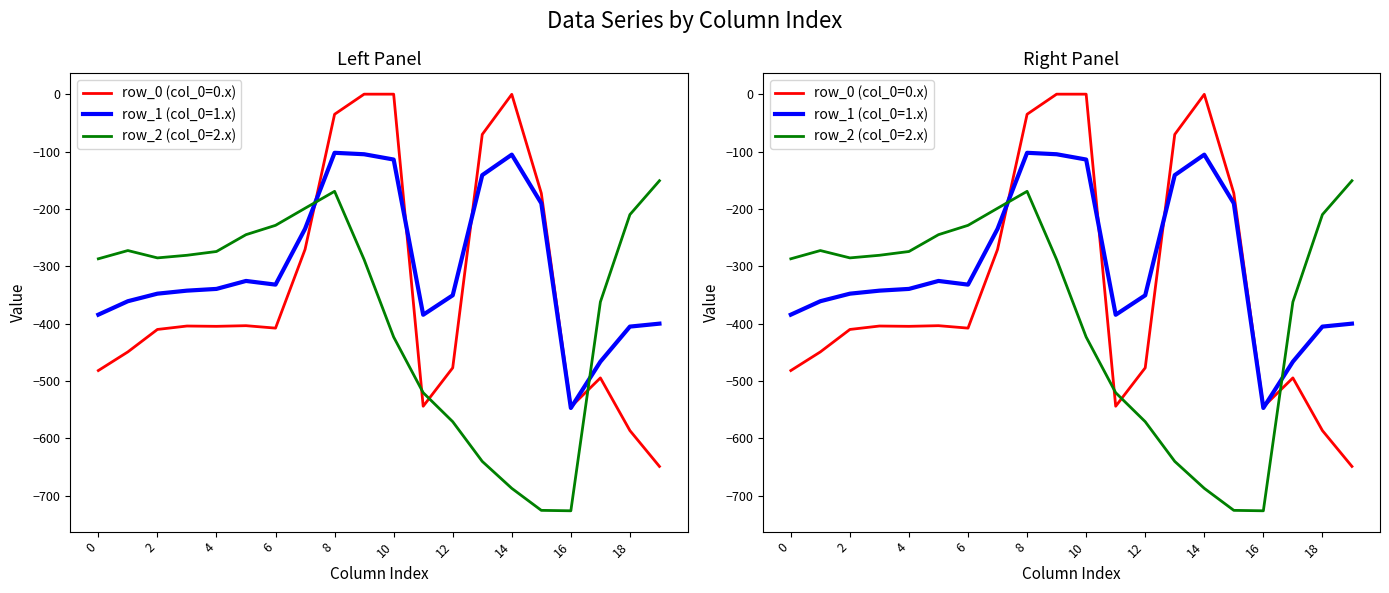

Which series has the widest spread of values?

row_0 (col_0=0.x)